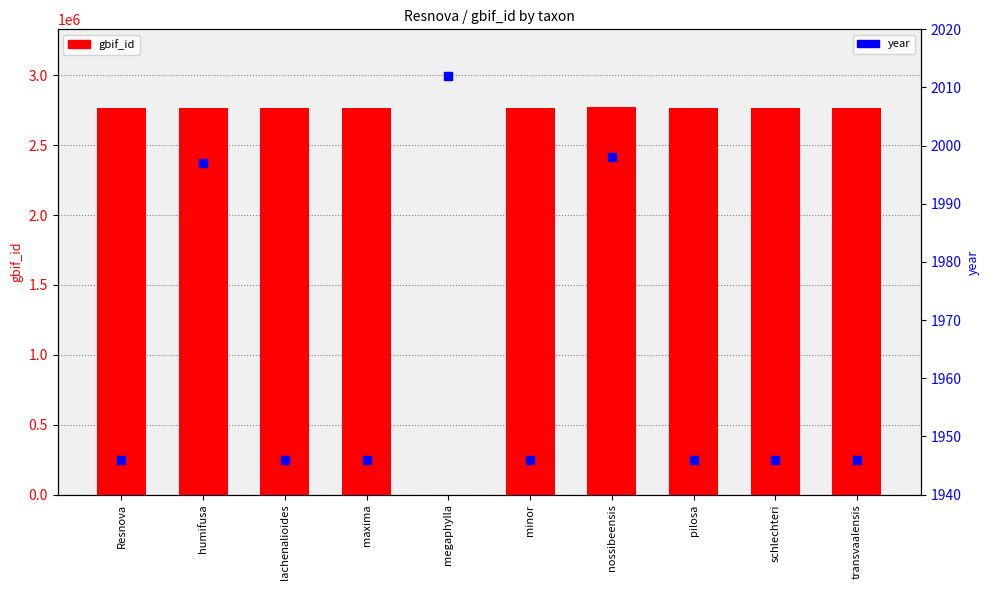

Is the value of year at maxima greater than the value of gbif_id at pilosa?

No